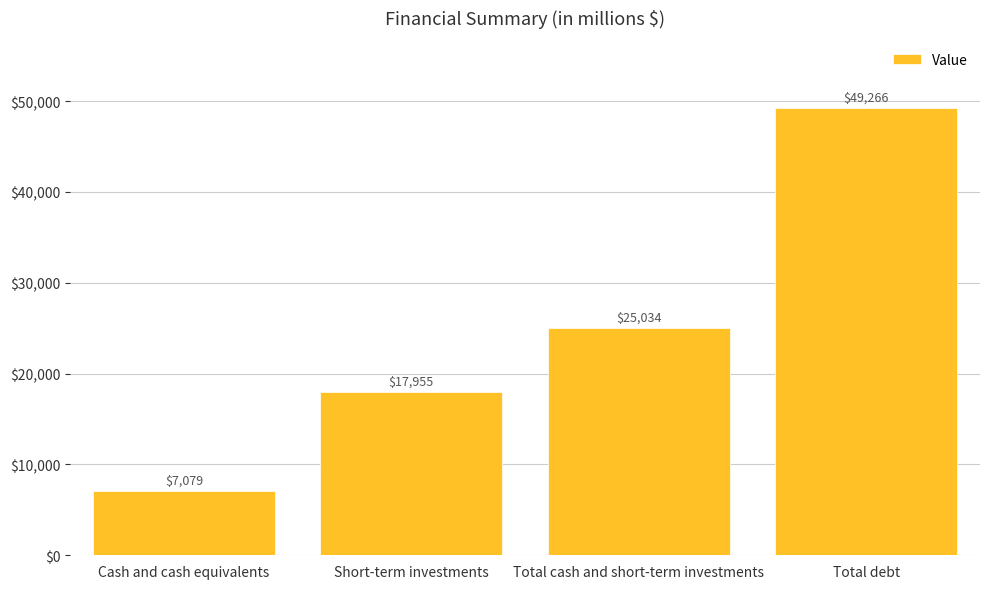

List the labels in order of value, largest first.

Total debt, Total cash and short-term investments, Short-term investments, Cash and cash equivalents